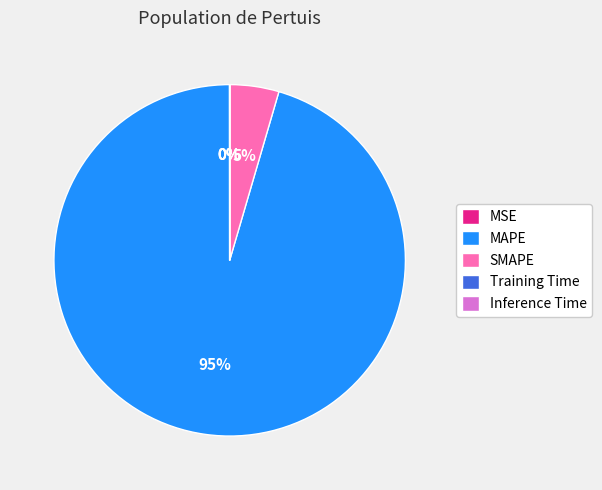

The SMAPE slice represents 5% of the pie. True or false?

True